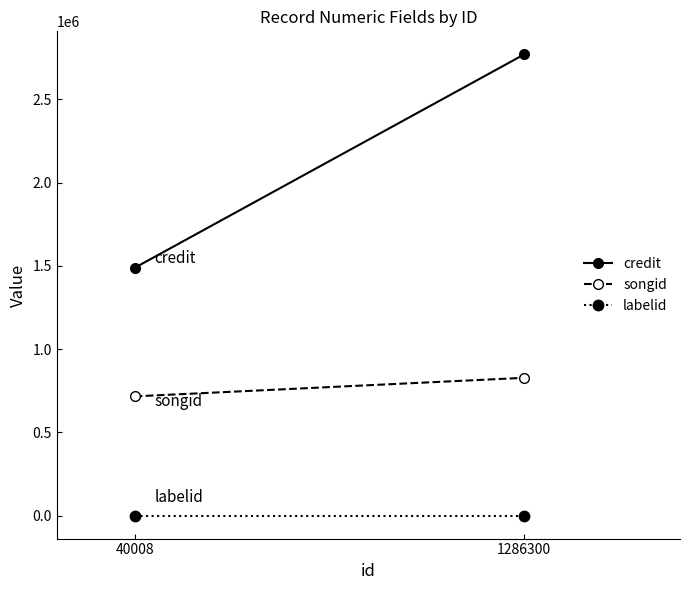

At which label does songid reach its peak?

1286300